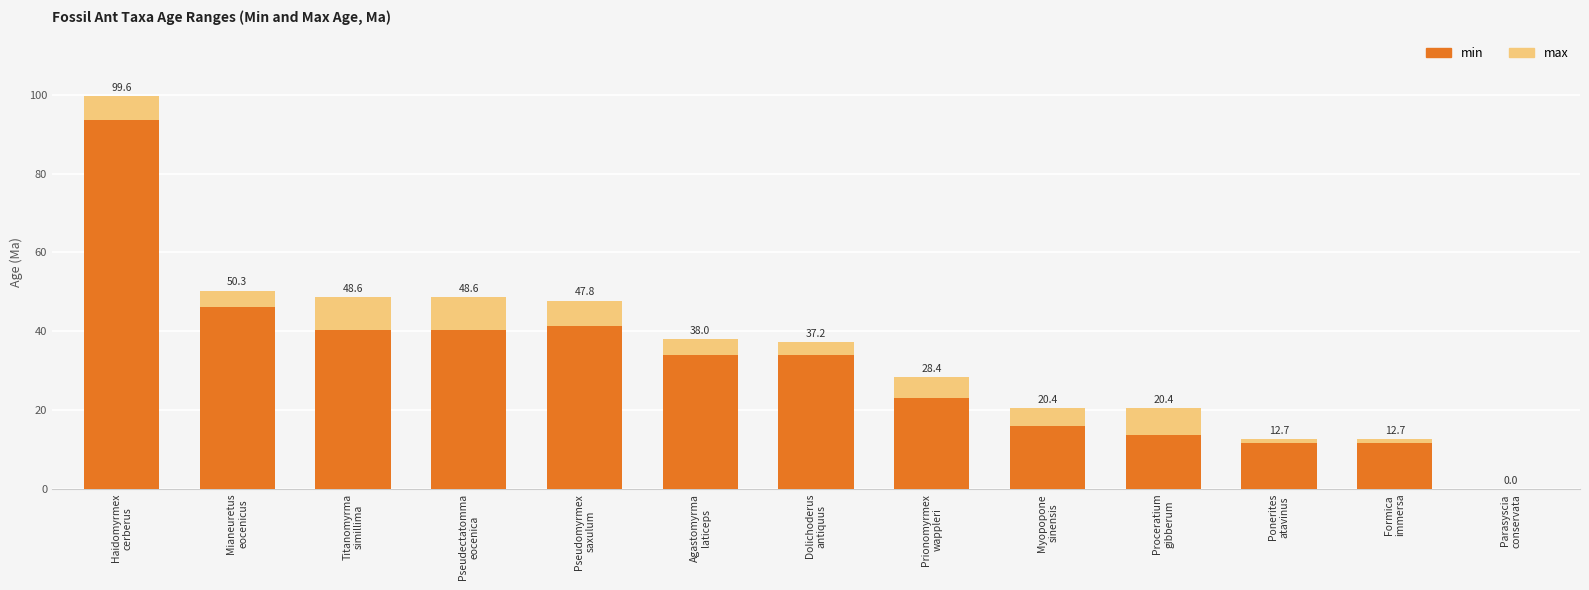

What is the maximum value shown in the chart?

99.6